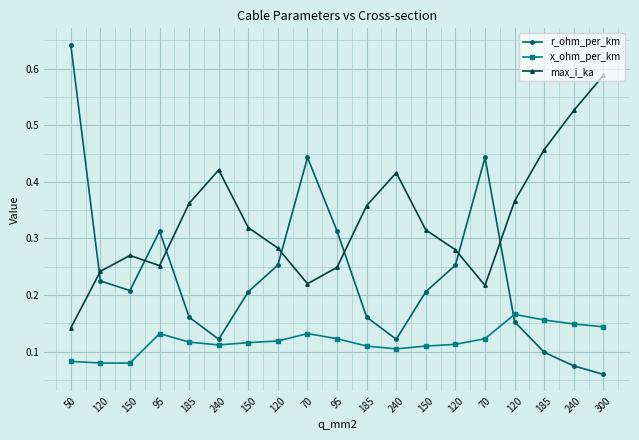

What is the sum of the max_i_ka values at 150 and 300?

0.9